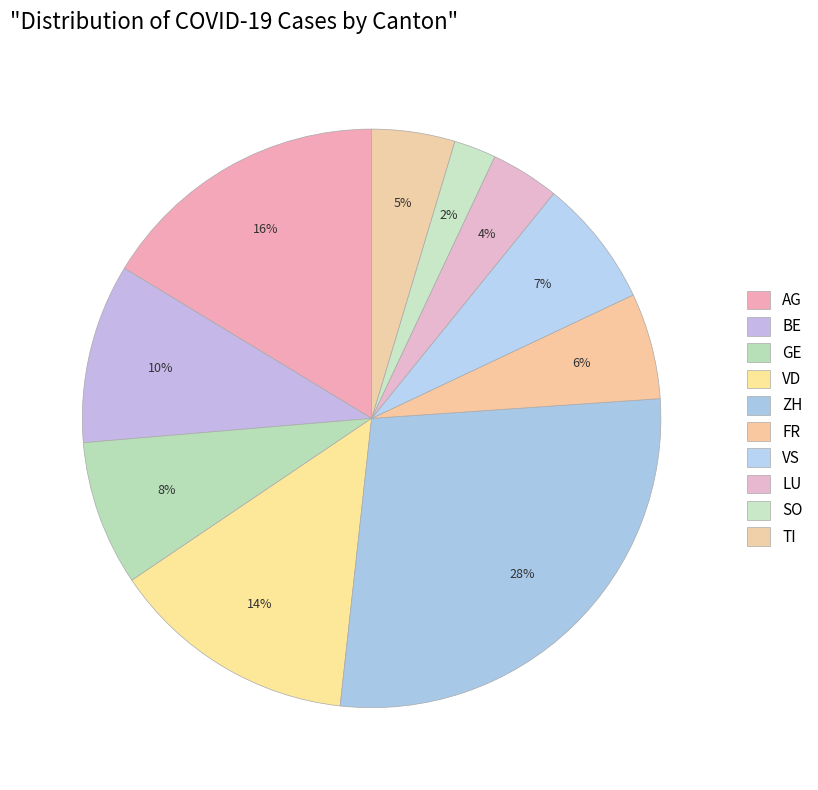

The VD slice represents 14% of the pie. True or false?

True